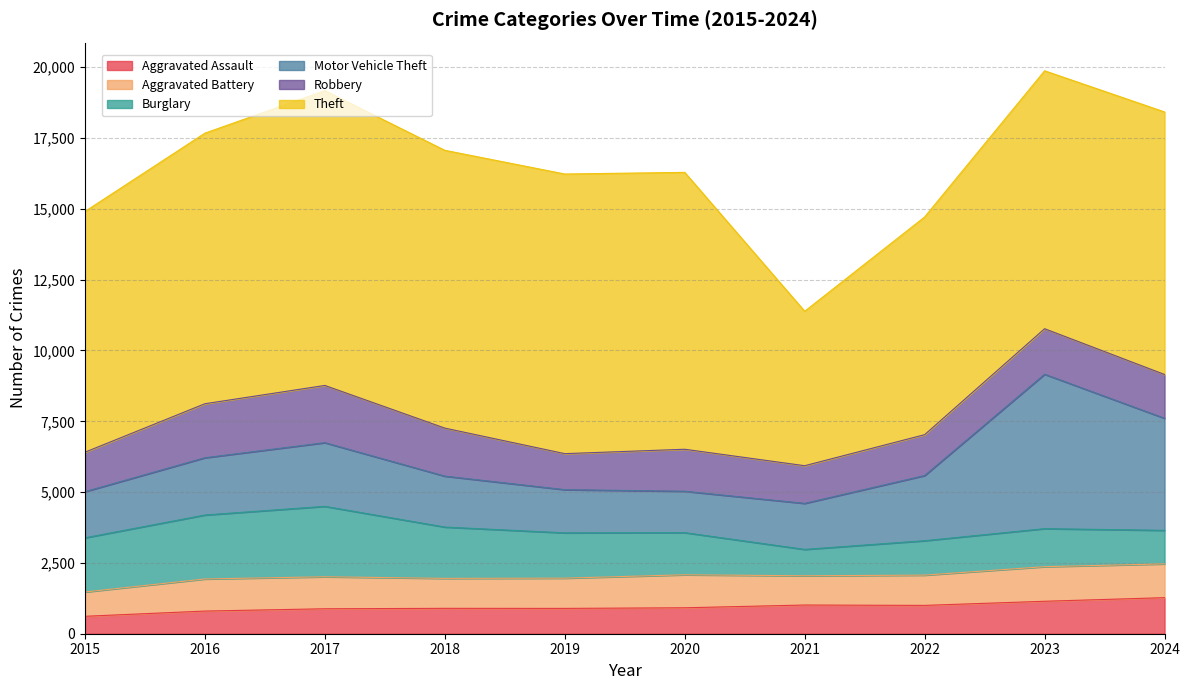

True or false: Theft and Aggravated Battery cross at least once.

False